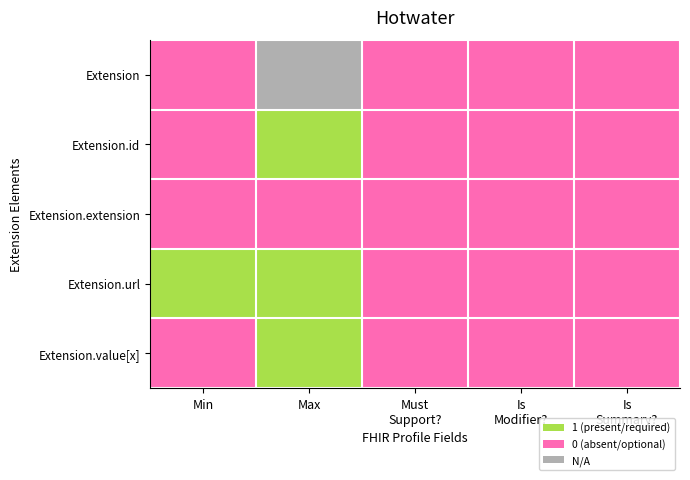

How many values in the Extension.id series exceed 0?

1